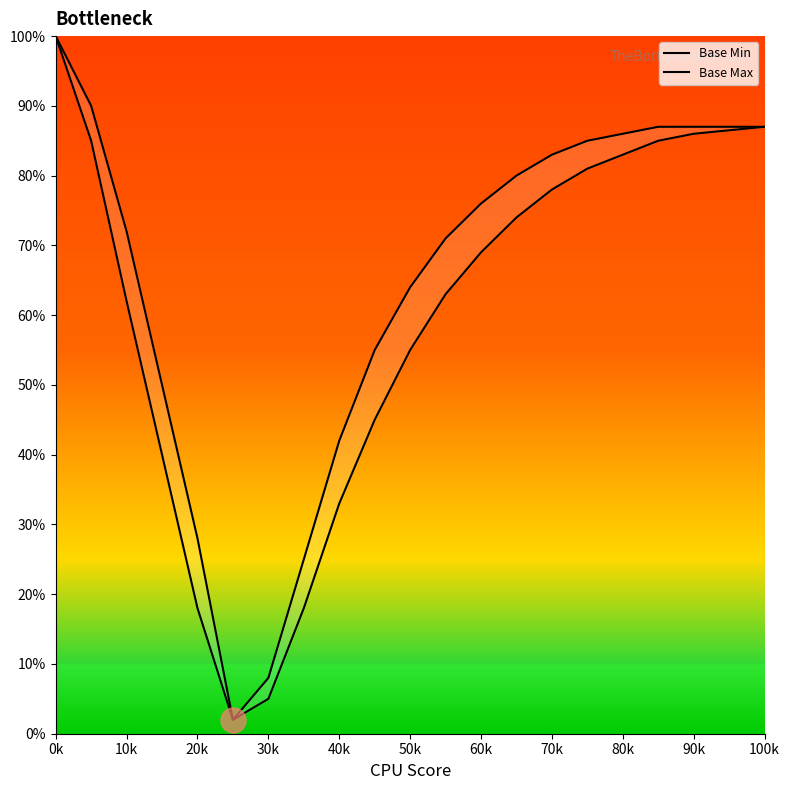

Rank the series by their average value, from lowest to highest.

Base Min, Base Max